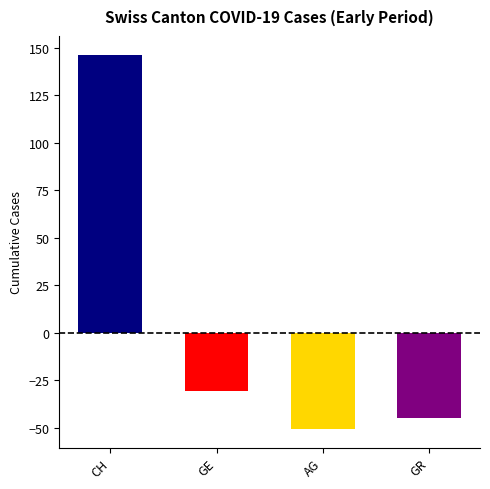

Which series has the largest range (max minus min)?

CH